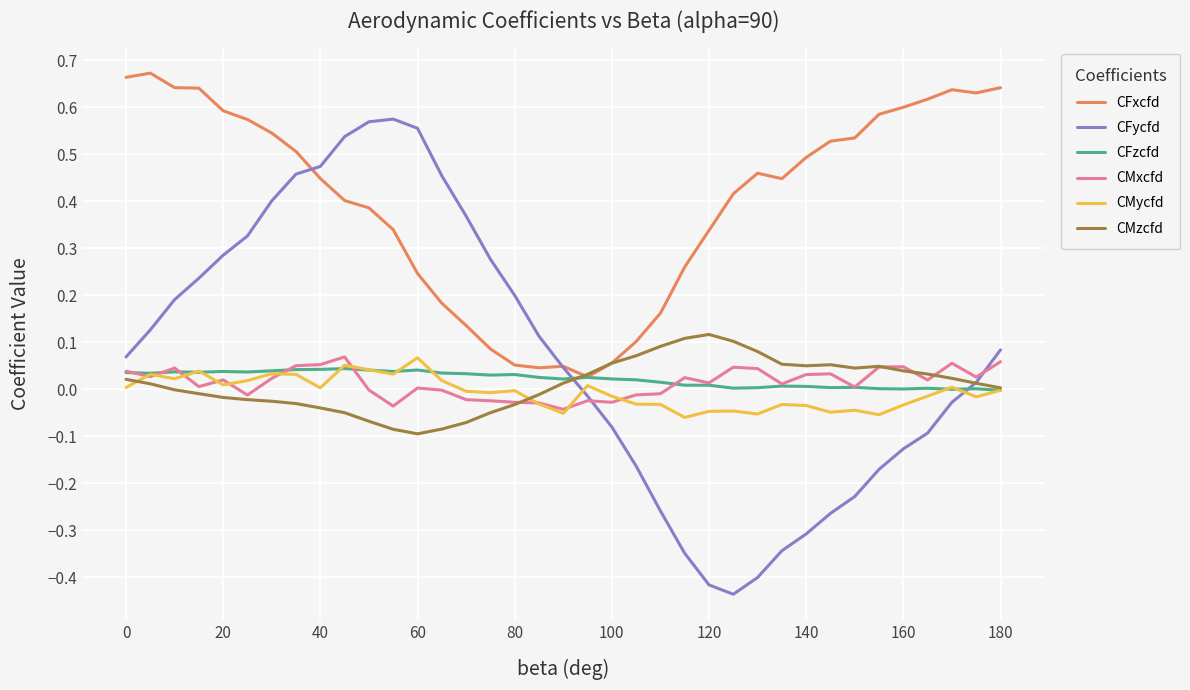

True or false: CFxcfd and CMxcfd cross at least once.

False